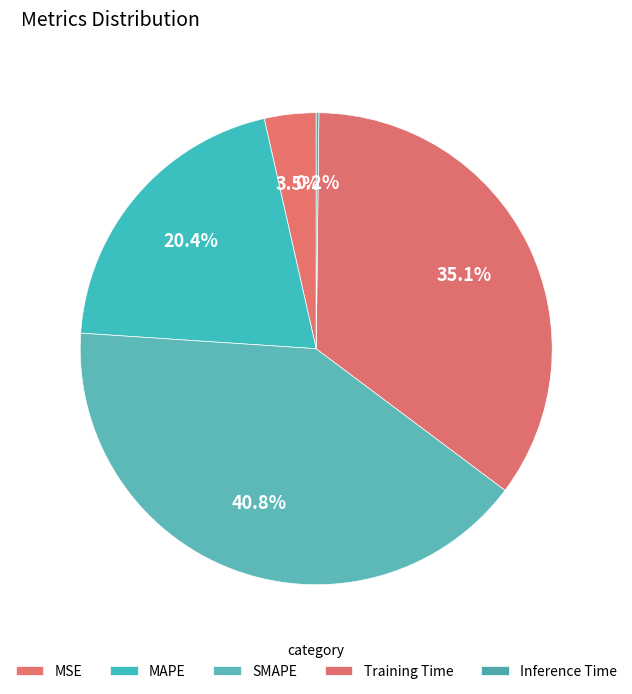

The Training Time slice represents 35% of the pie. True or false?

True